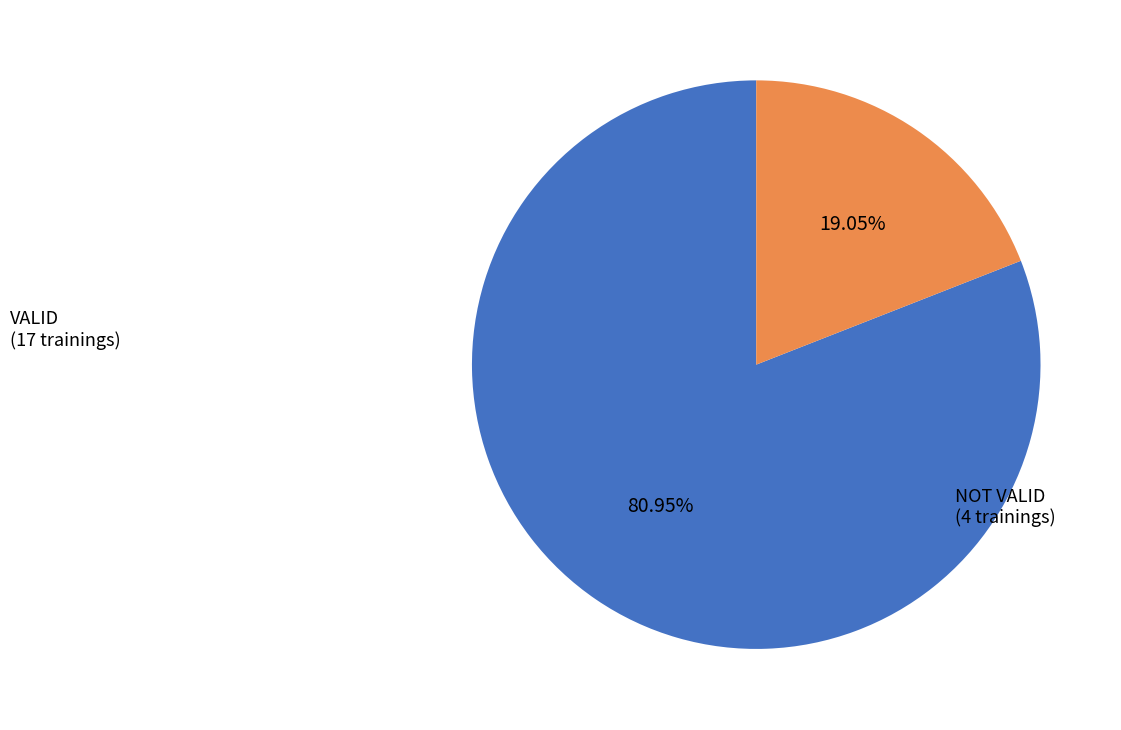

Is there a majority slice in this chart?

Yes